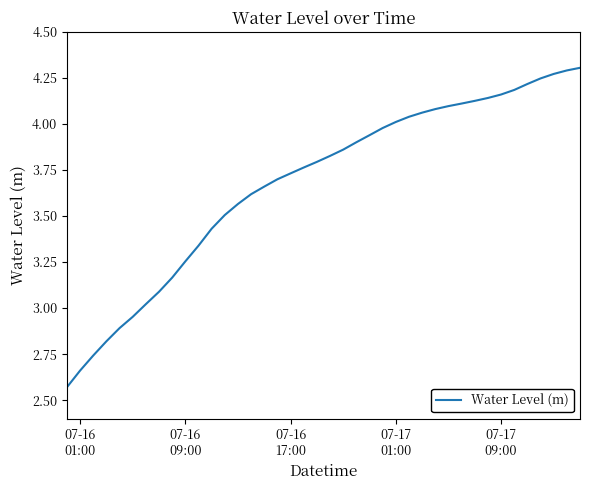

What is the difference between the maximum and minimum values?

1.7